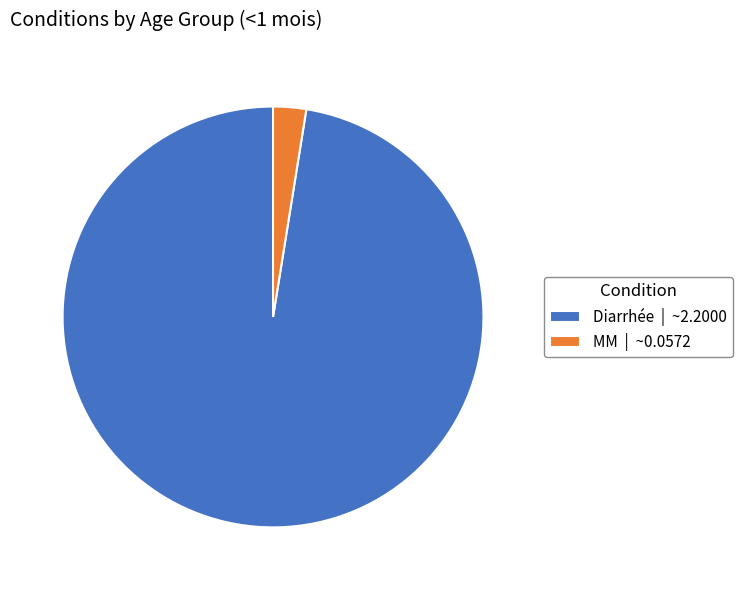

Does any single category account for the majority?

Yes